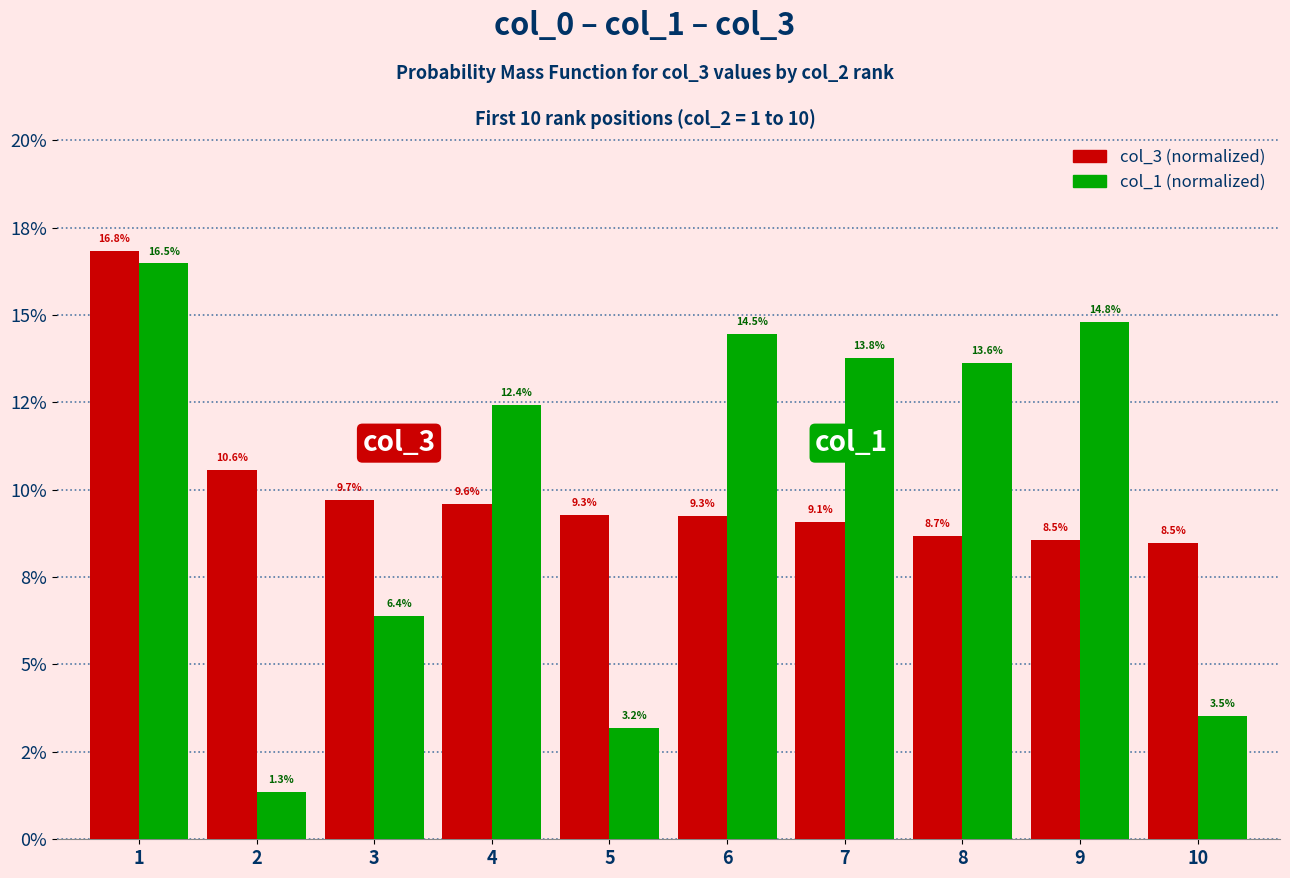

True or false: col_3 (normalized) has a value of 0.1 at 3.

True